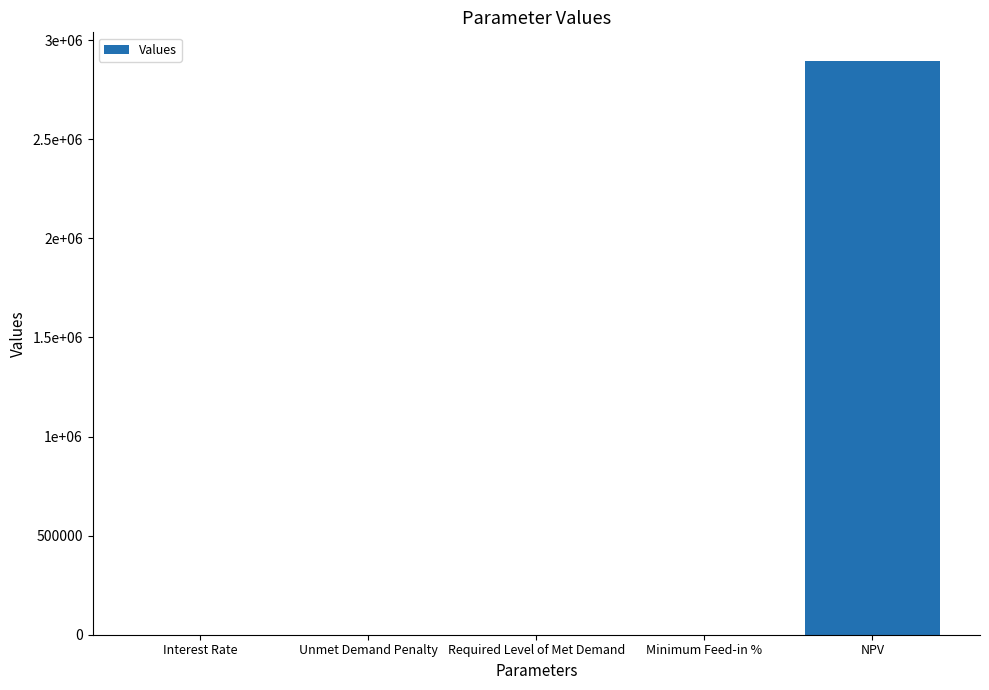

Which category has the highest value across all series?

NPV